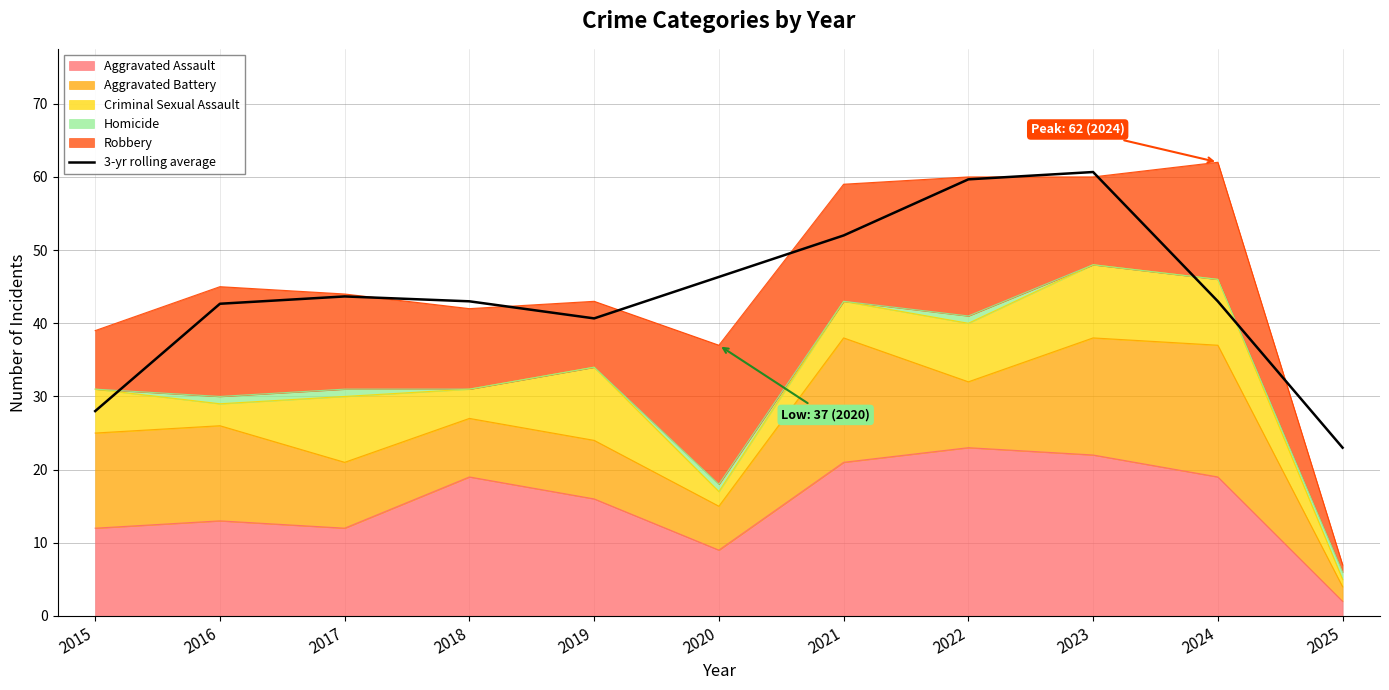

What is the value of the 9th point from the left?

60.7